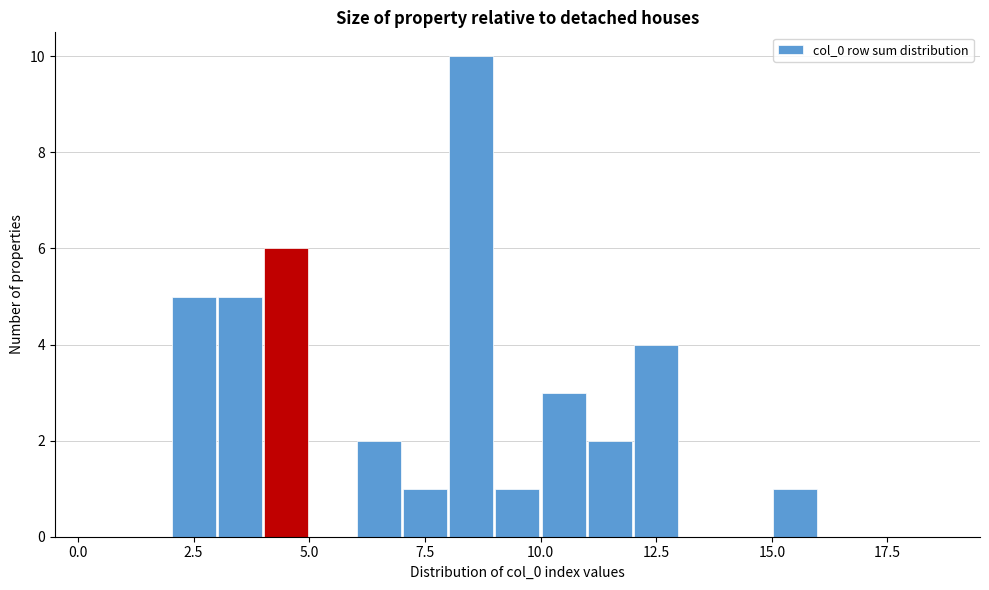

Read against the x-axis, roughly where is the centre of the tallest bar?

8.5